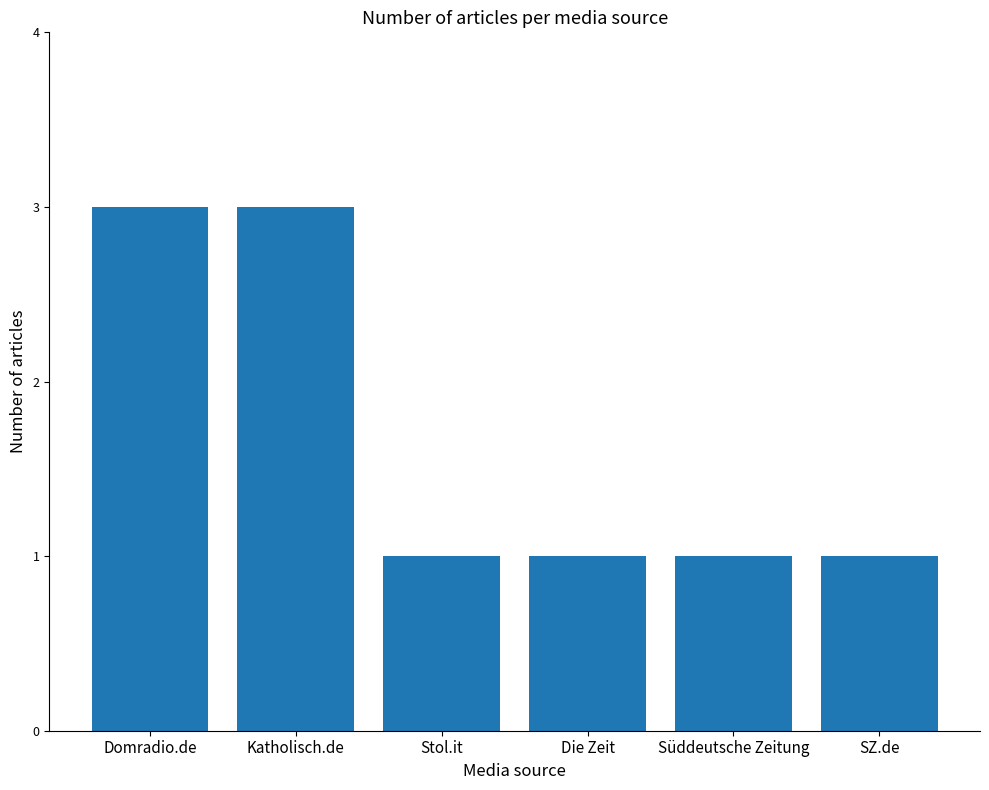

How many bars are there in total?

6